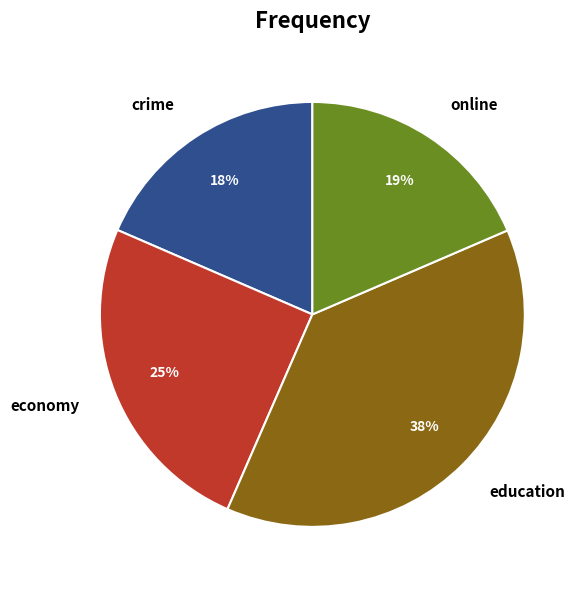

Does any single category account for the majority?

No